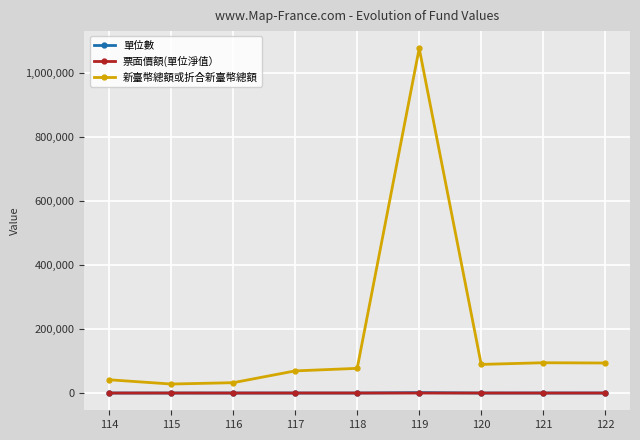

True or false: 單位數 and 新臺幣總額或折合新臺幣總額 intersect in this chart.

False